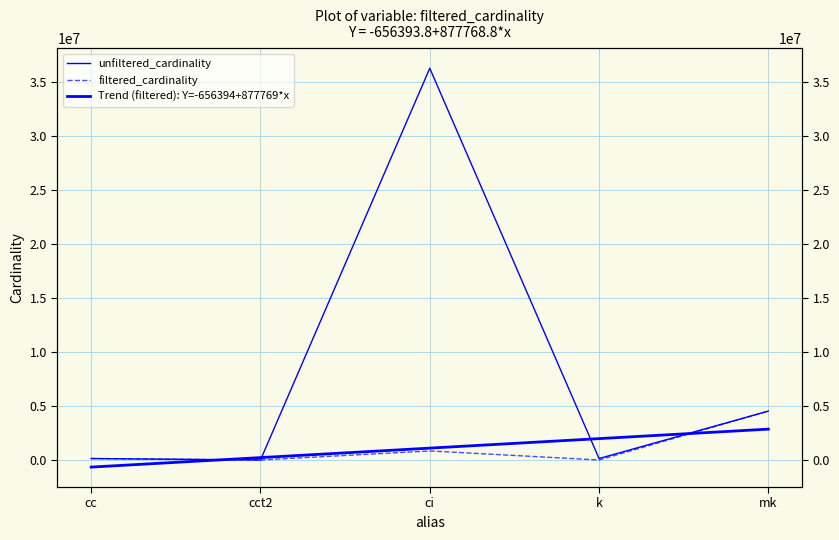

Reading right to left, transcribe all the data shown in this chart.

unfiltered_cardinality: 4523930.0	134170.0	36244344.0	4.0	135086.0
filtered_cardinality: 4523930.0	1.0	836701.0	1.0	135086.0
Trend (filtered): Y=-656394+877769*x: 2854681.4	1976912.6	1099143.8	221375.0	-656393.8